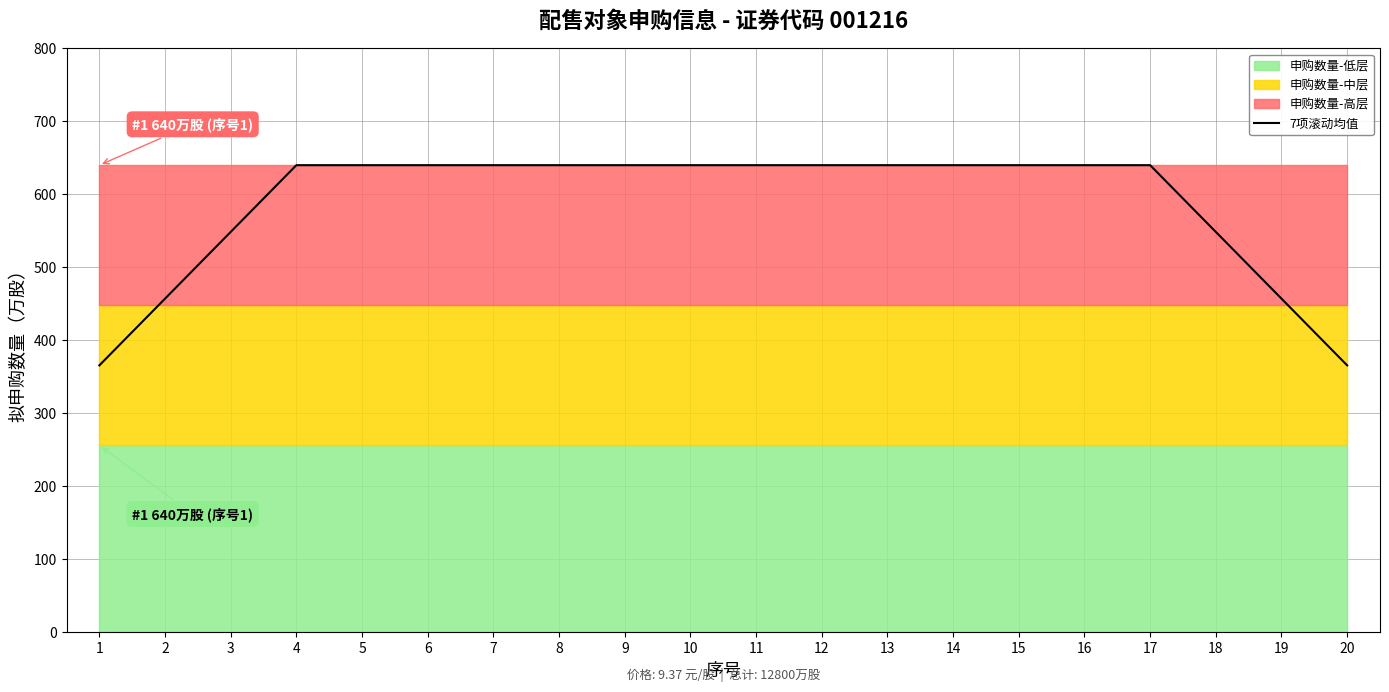

At which category does the chart reach its peak across all series?

4